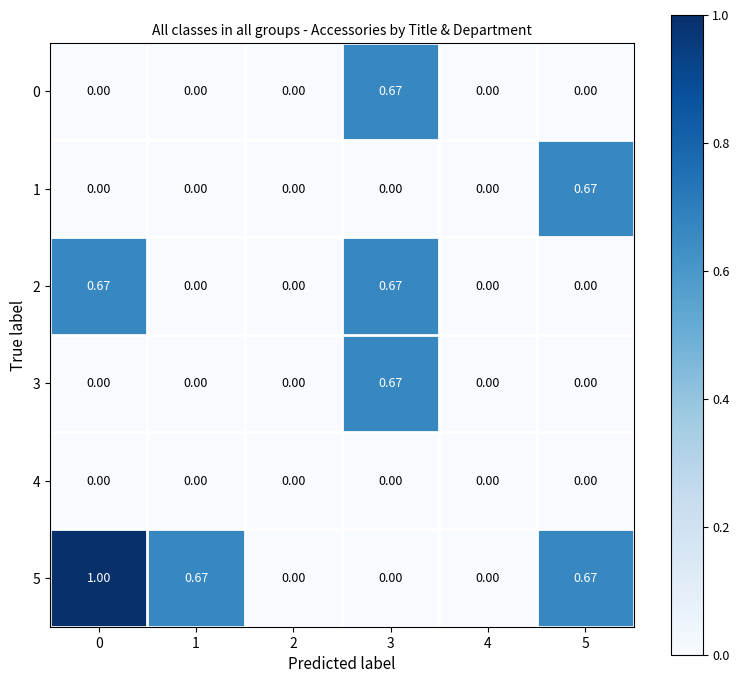

Is the value of 2 at 5 greater than the value of 5 at 5?

No